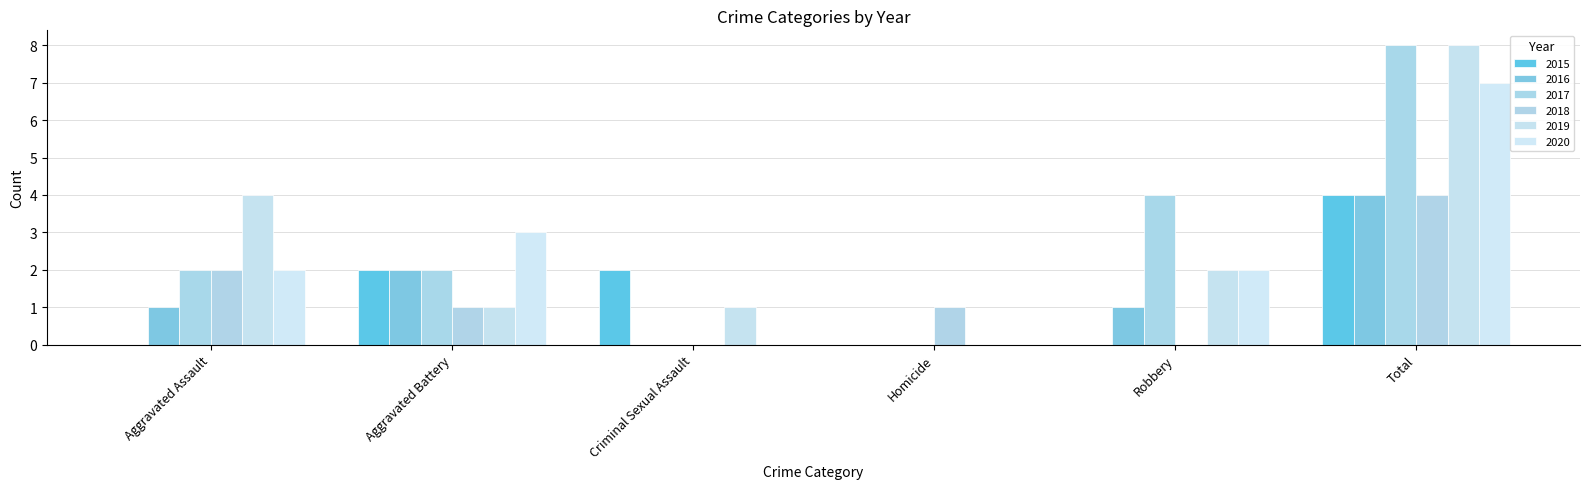

What are all the series names shown in the legend?

2015, 2016, 2017, 2018, 2019, 2020